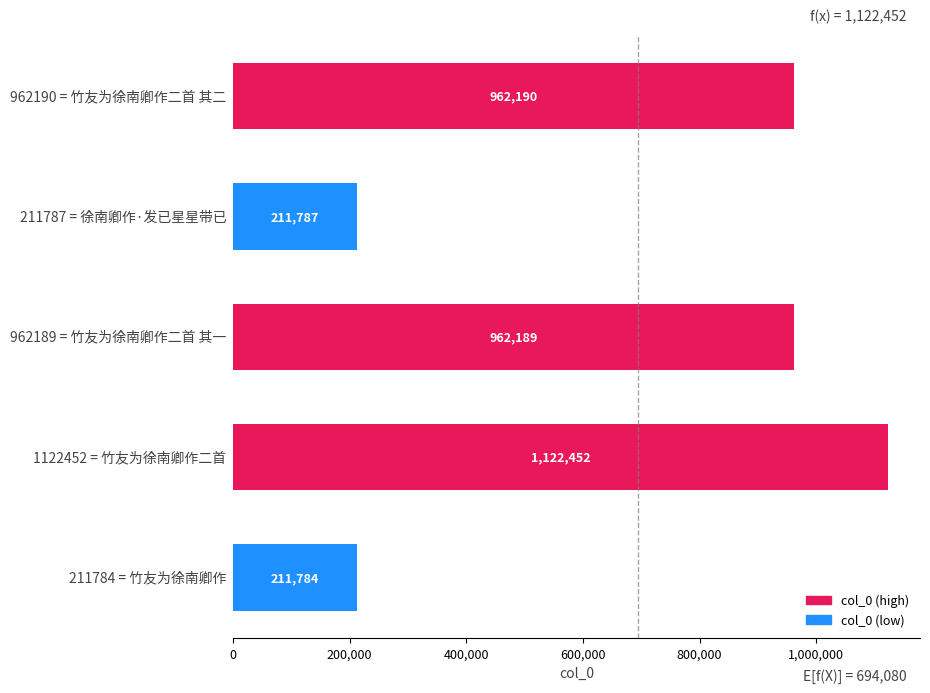

What is the difference between the maximum and minimum values?

910668